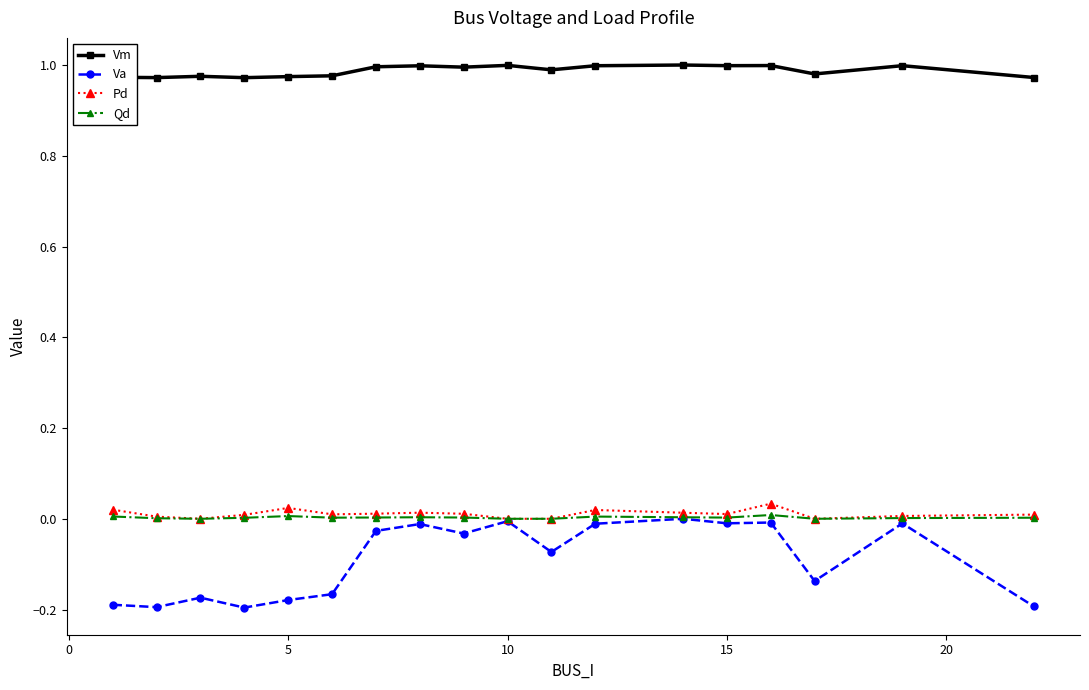

True or false: Pd and Vm intersect in this chart.

False